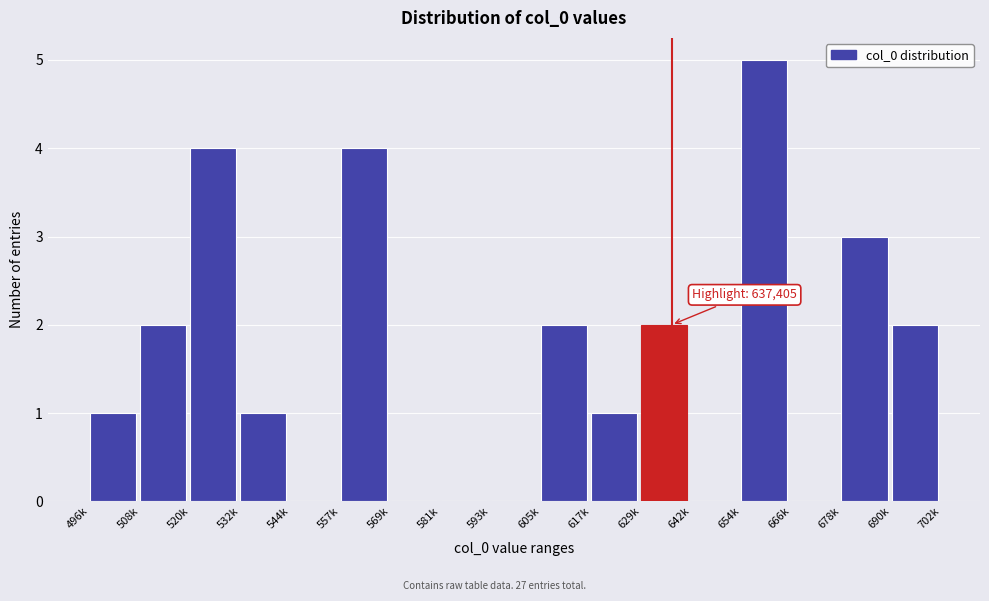

Reading right to left, what are all the values shown in this chart?

690k=2	678k=3	666k=0	654k=5	642k=0	629k=2	617k=1	605k=2	593k=0	581k=0	569k=0	557k=4	544k=0	532k=1	520k=4	508k=2	496k=1